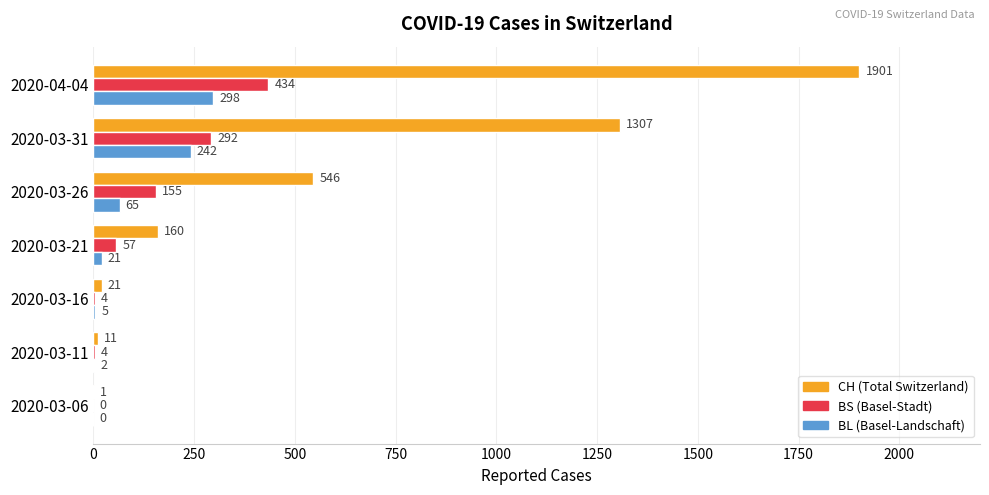

Which label corresponds to the largest value in the chart?

2020-04-04